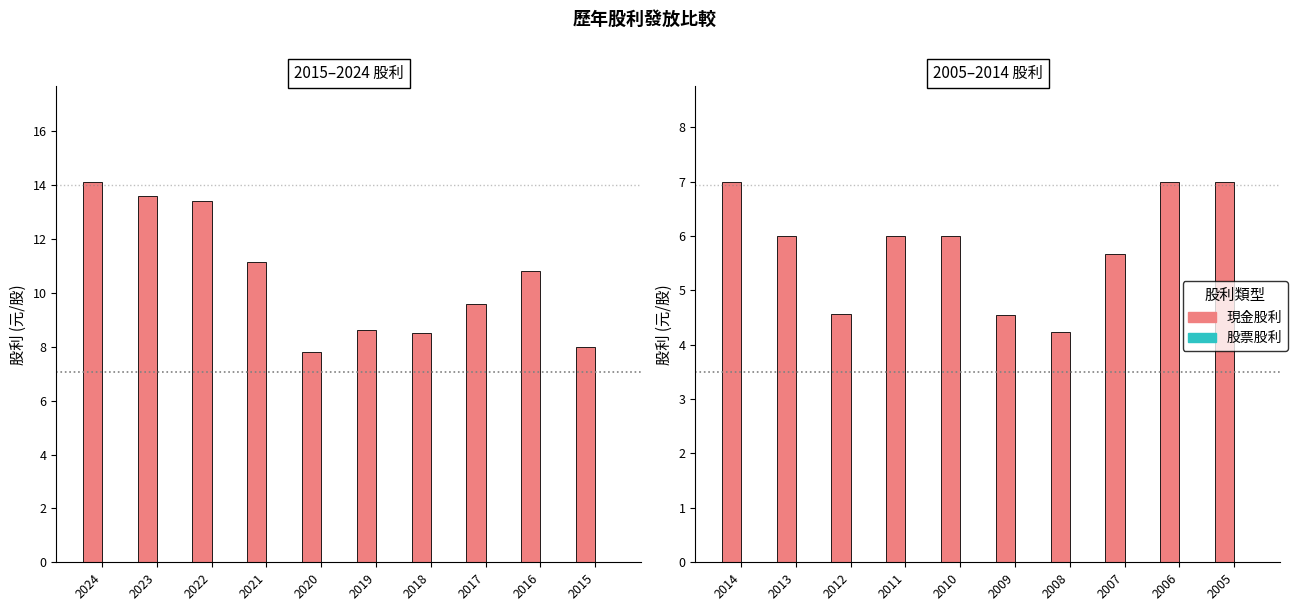

At how many categories does at least one series exceed 1?

10